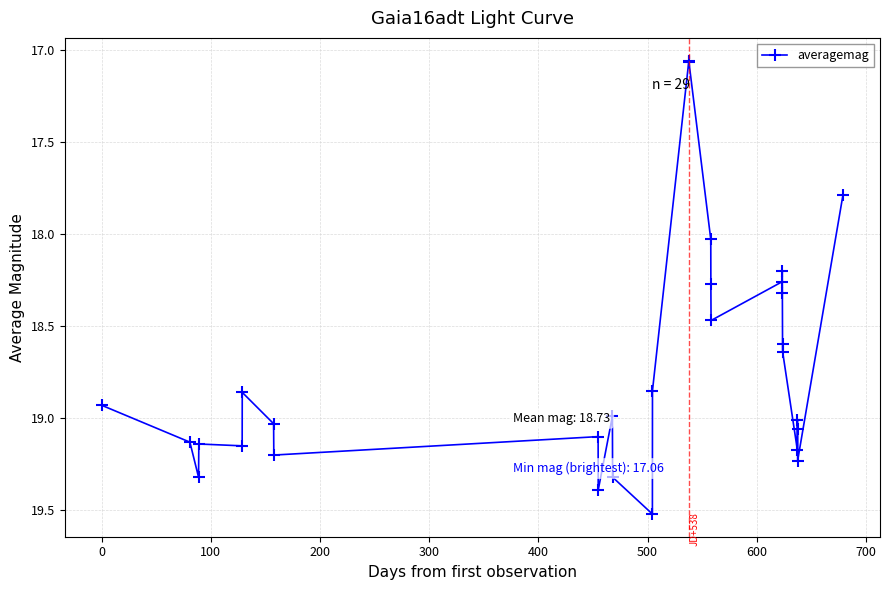

True or false: the data has more than 1 interior local peaks.

True